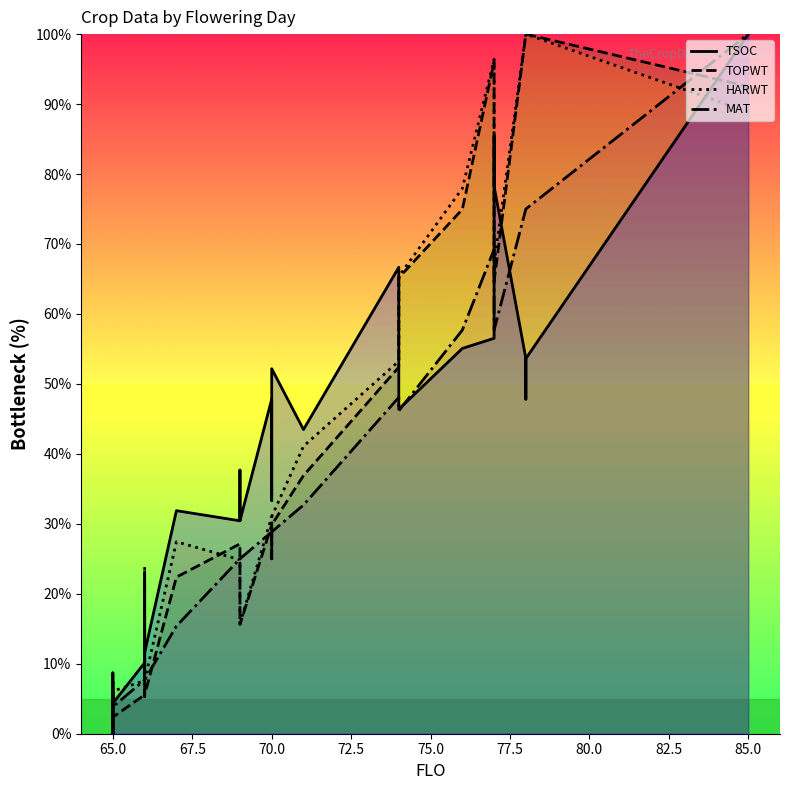

What is the total value across all series at 65.0?

16.7